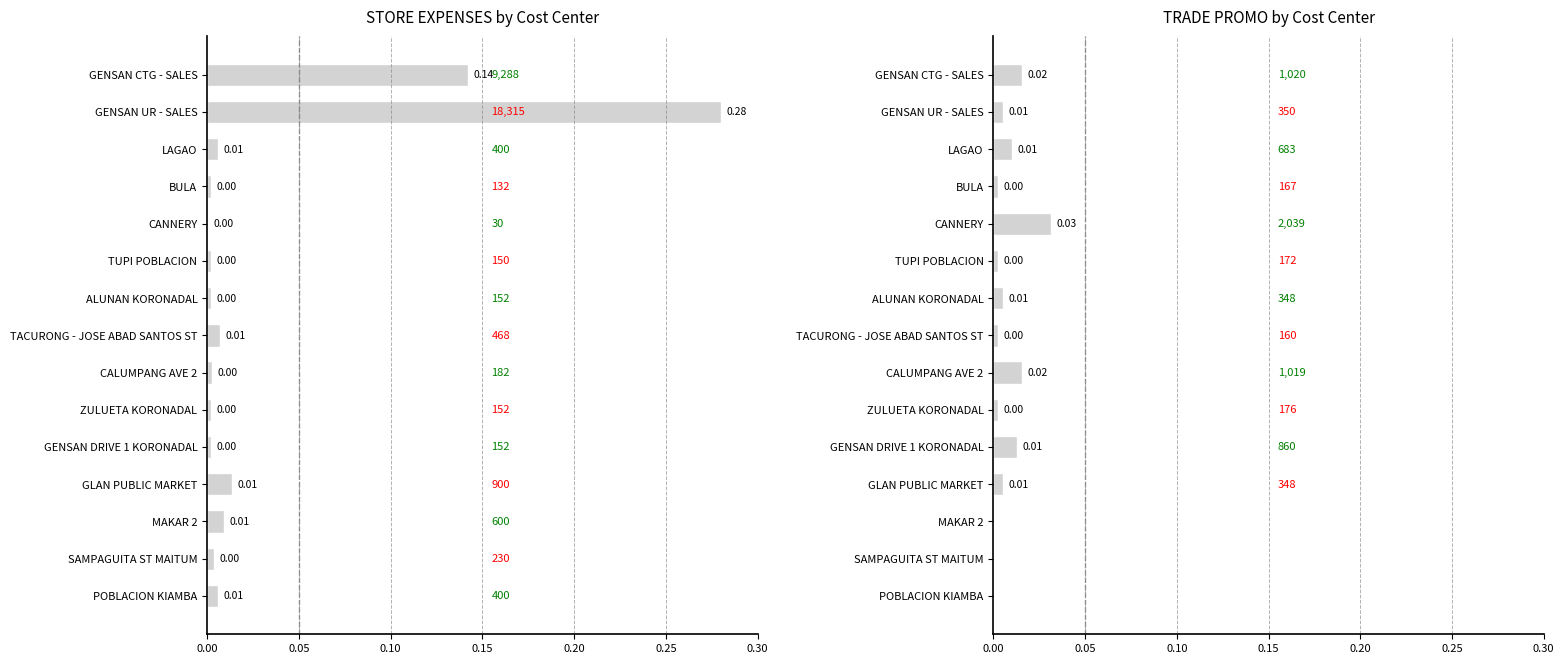

Where is the data nearest to the value 0?

MAKAR 2